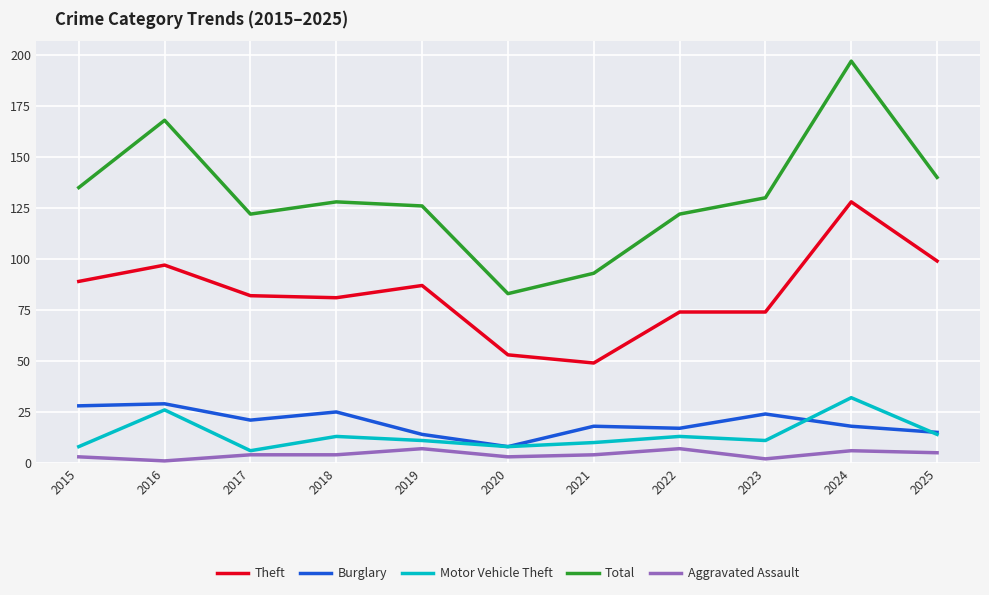

Rank the series at 2024 from lowest to highest value.

Aggravated Assault, Burglary, Motor Vehicle Theft, Theft, Total